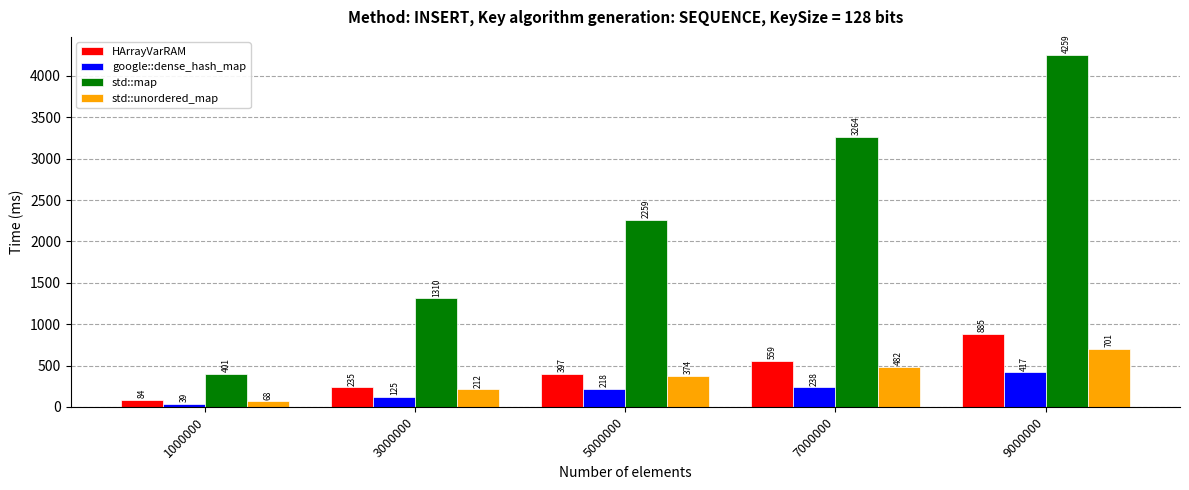

Which series has the widest spread of values?

std::map